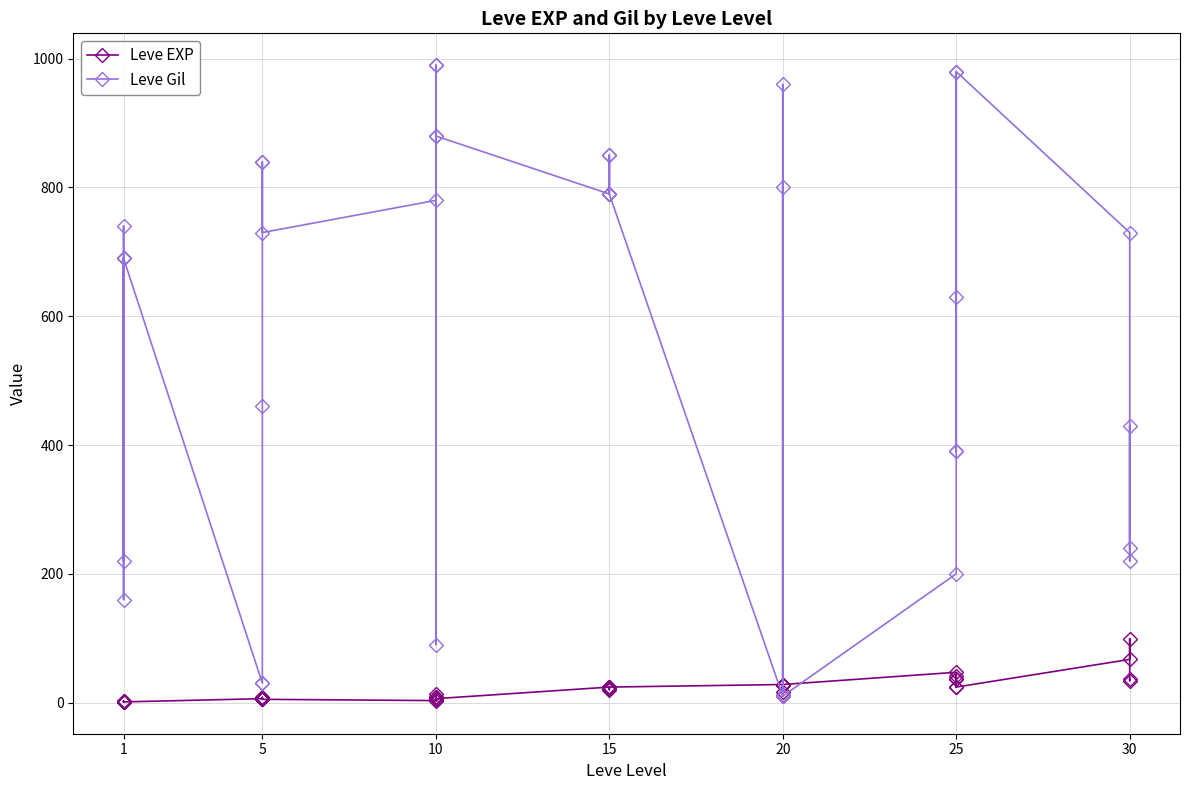

What is the value of the Leve Gil point at the 20th from the left?

850